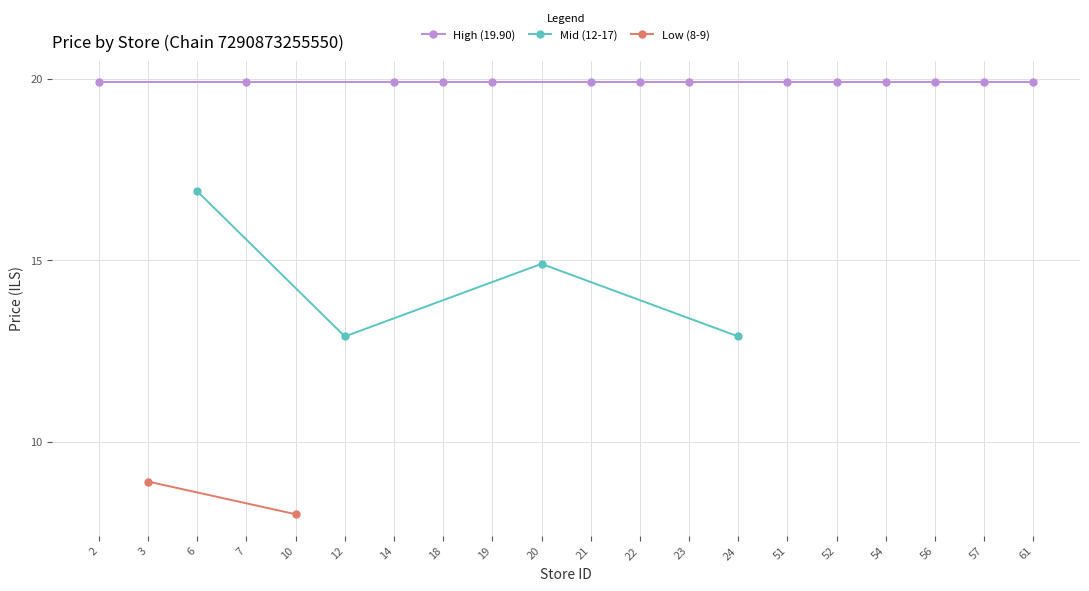

What is the change in value from 3 to 24?

+4.0